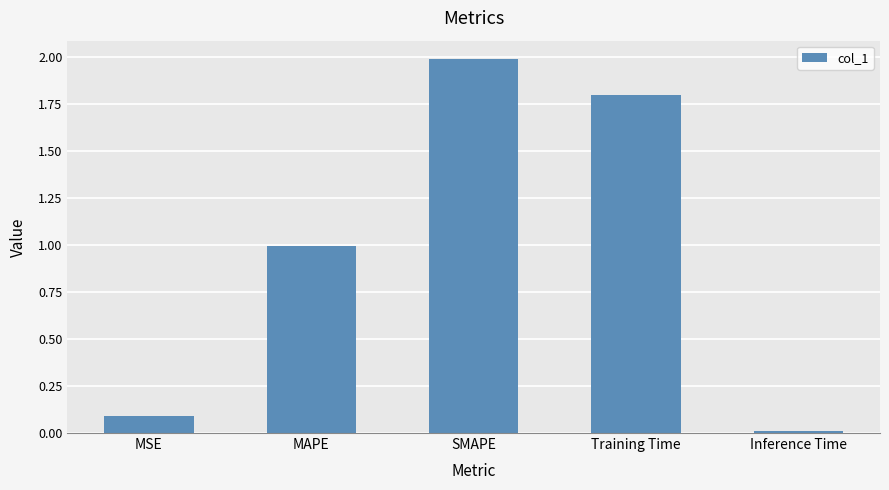

Rank the categories by value from highest to lowest.

SMAPE, Training Time, MAPE, MSE, Inference Time